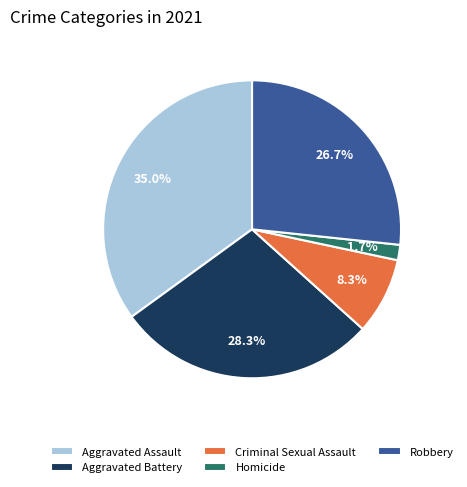

Rank the categories by value from lowest to highest.

Homicide, Criminal Sexual Assault, Robbery, Aggravated Battery, Aggravated Assault